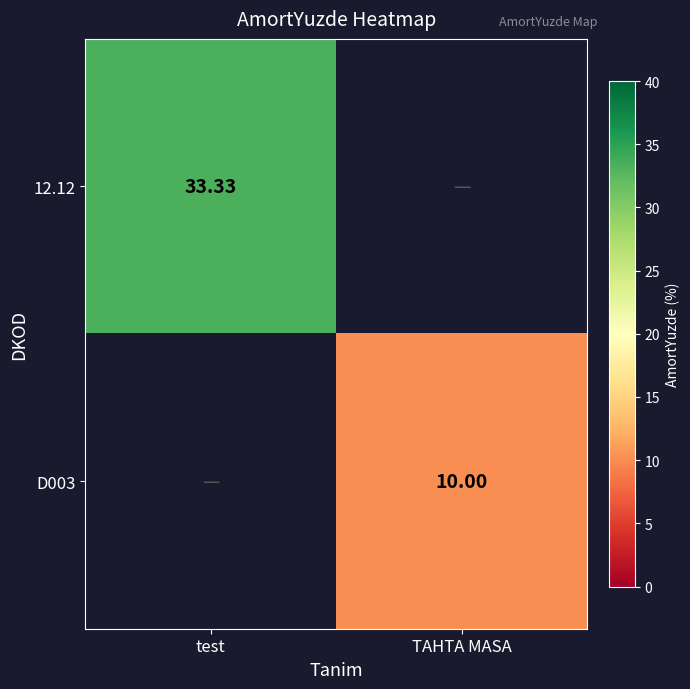

Rank the series by their maximum value, from highest to lowest.

12.12, D003